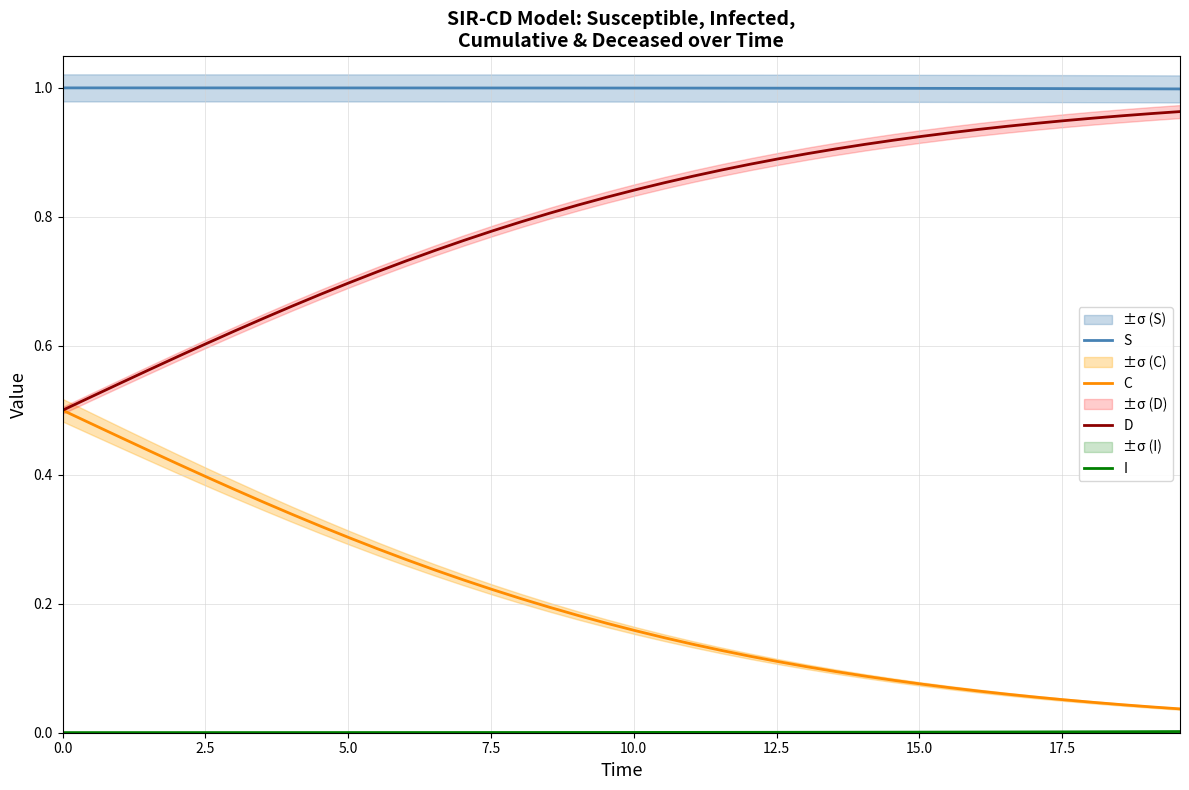

True or false: I and C intersect in this chart.

False